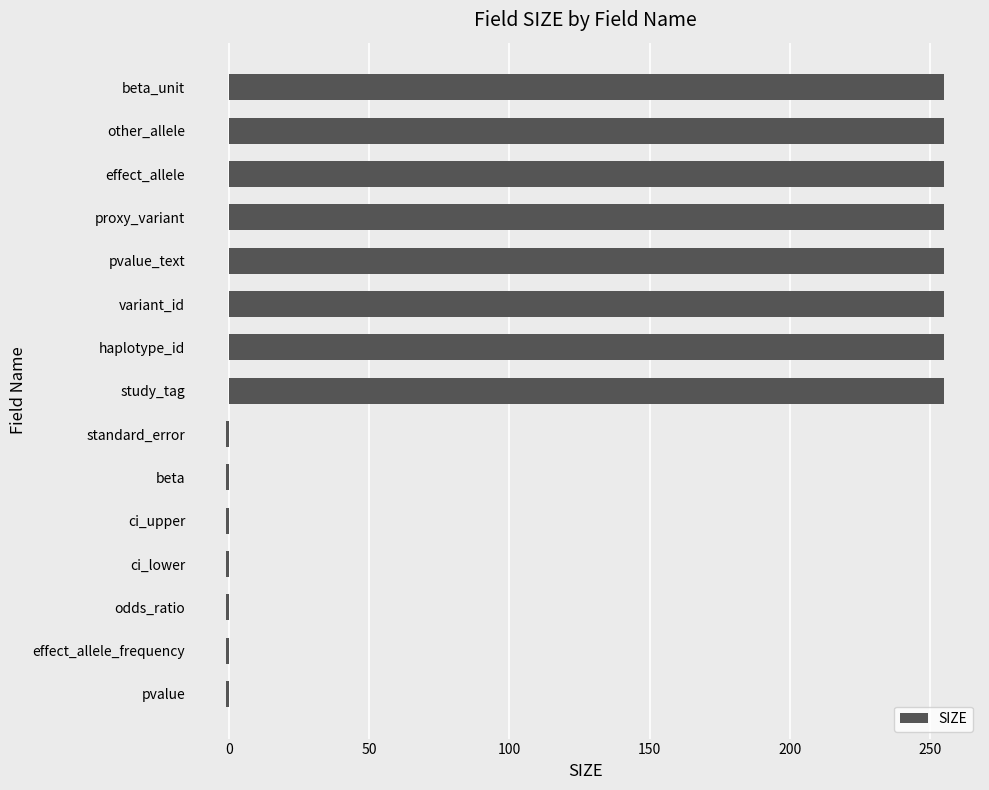

Approximately how many times larger is the value at proxy_variant compared to study_tag?

1.0